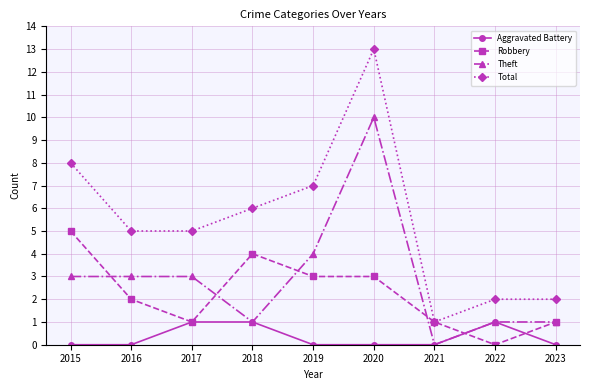

Which series has the largest range (max minus min)?

Total